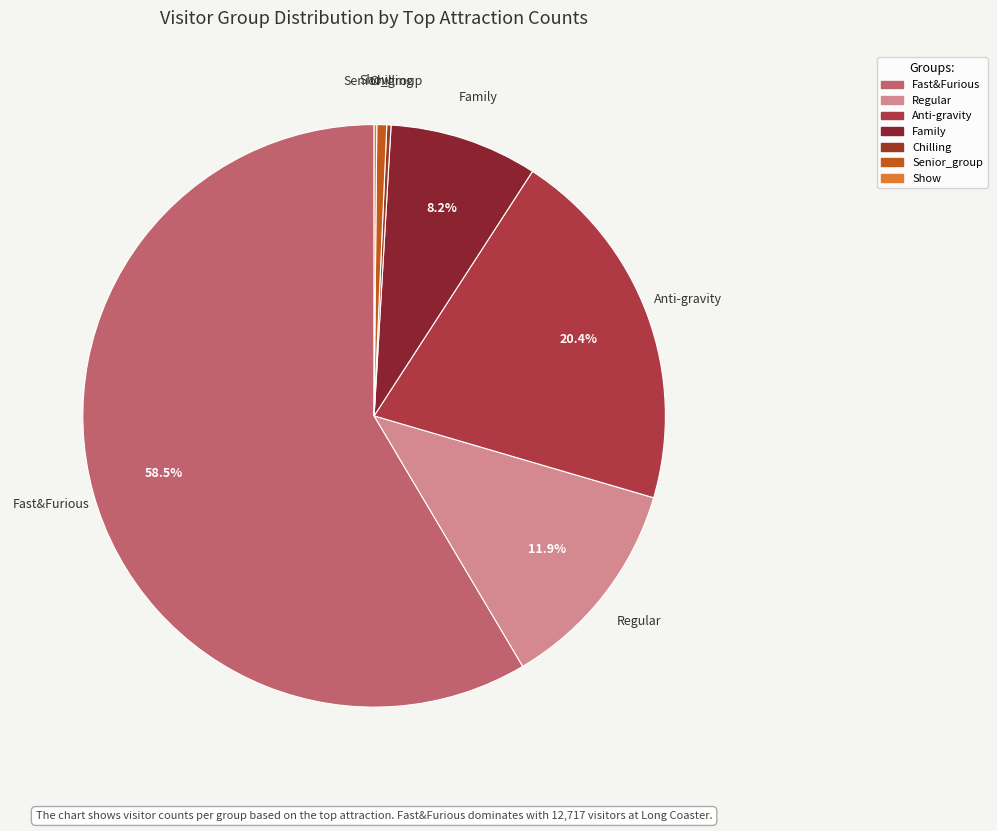

Combined, do Fast&Furious and Anti-gravity account for over 50%?

Yes